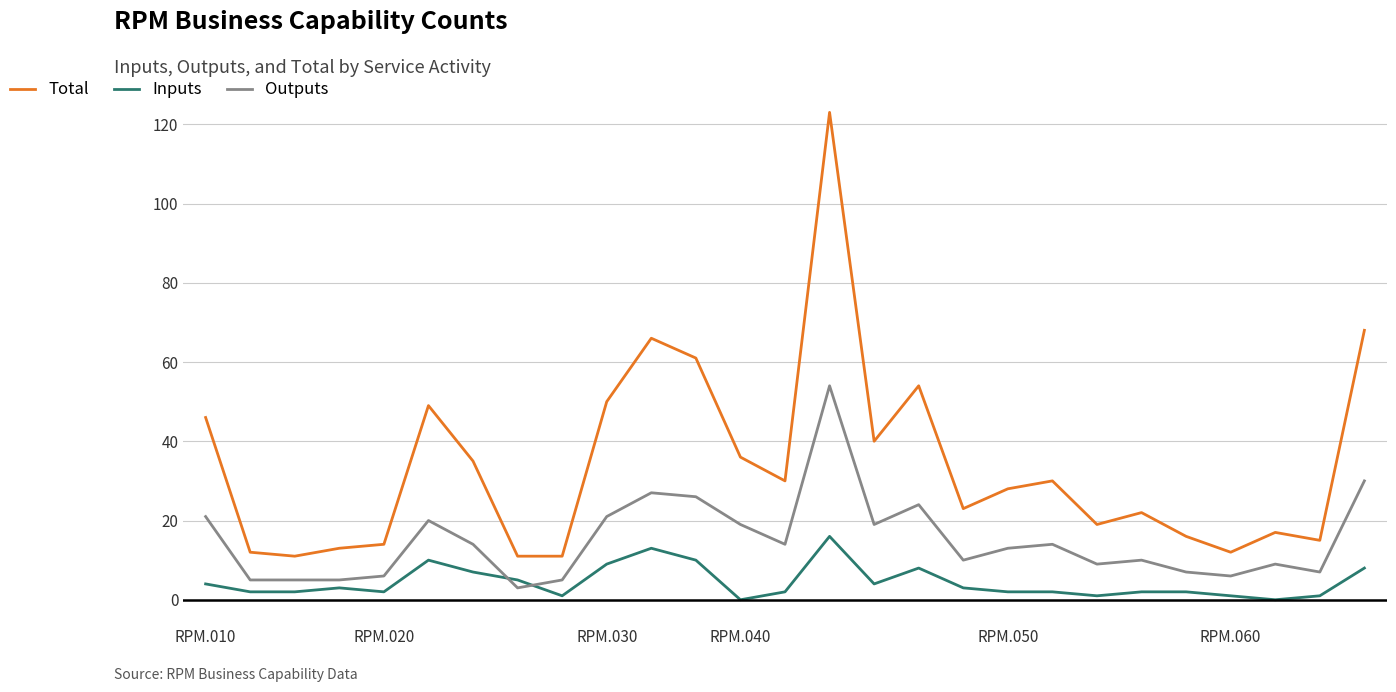

Count the number of categories in the chart.

27